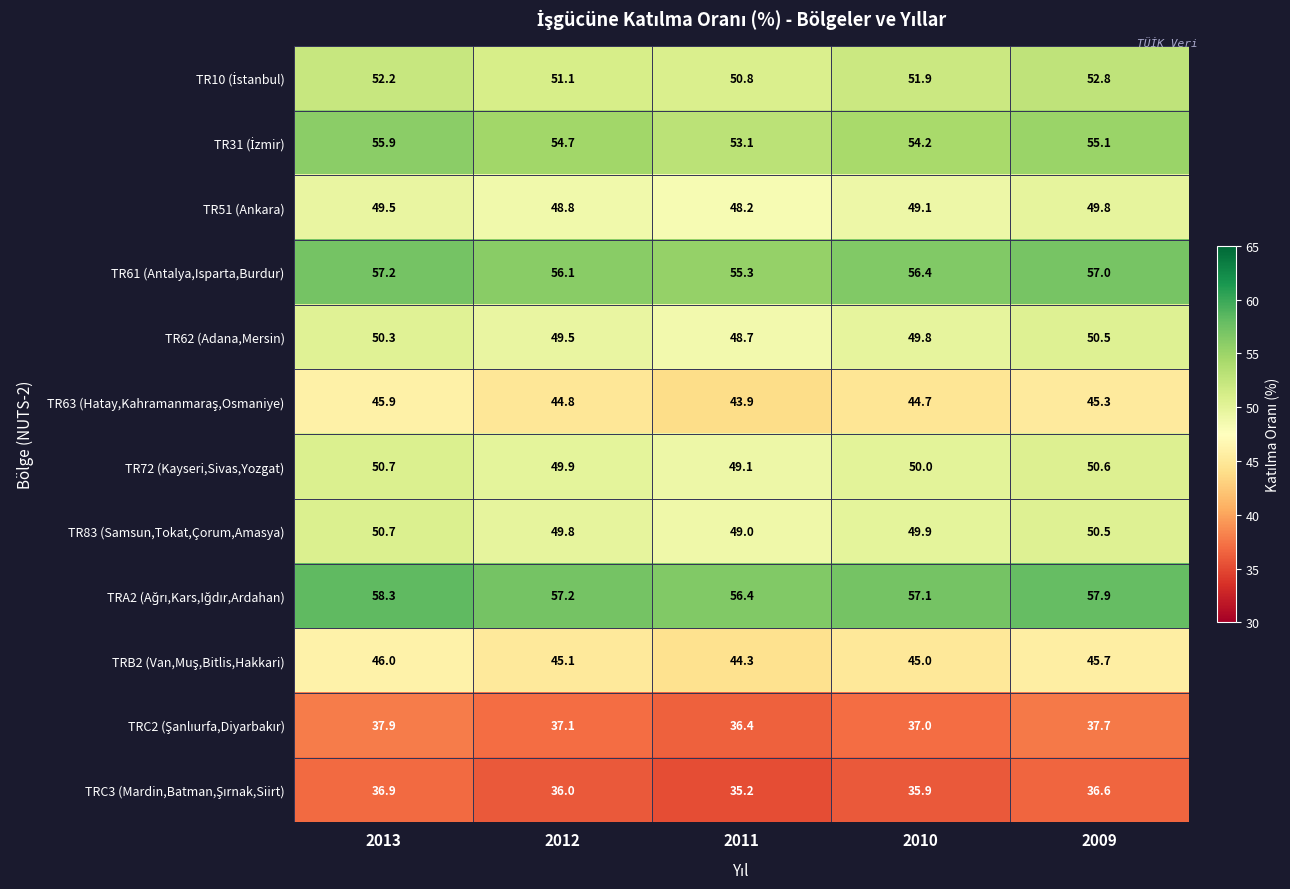

What is the maximum value for TR61 (Antalya,Isparta,Burdur)?

57.2